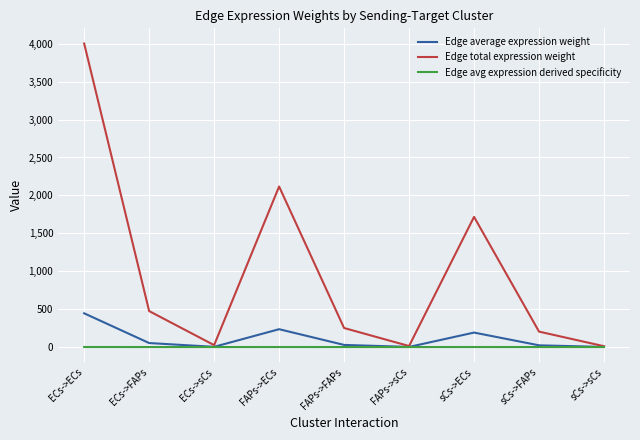

Which series has the largest total across all categories?

Edge total expression weight